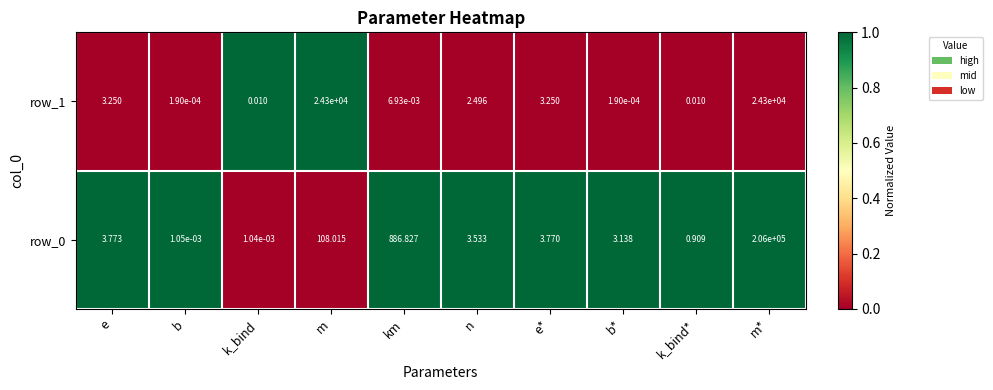

At which label does row_0 first exceed 3?

e